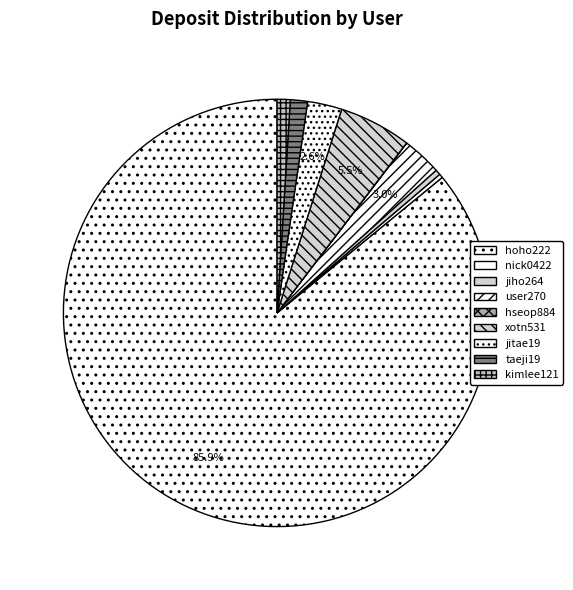

To the nearest percent, what percentage of the pie is xotn531?

5%